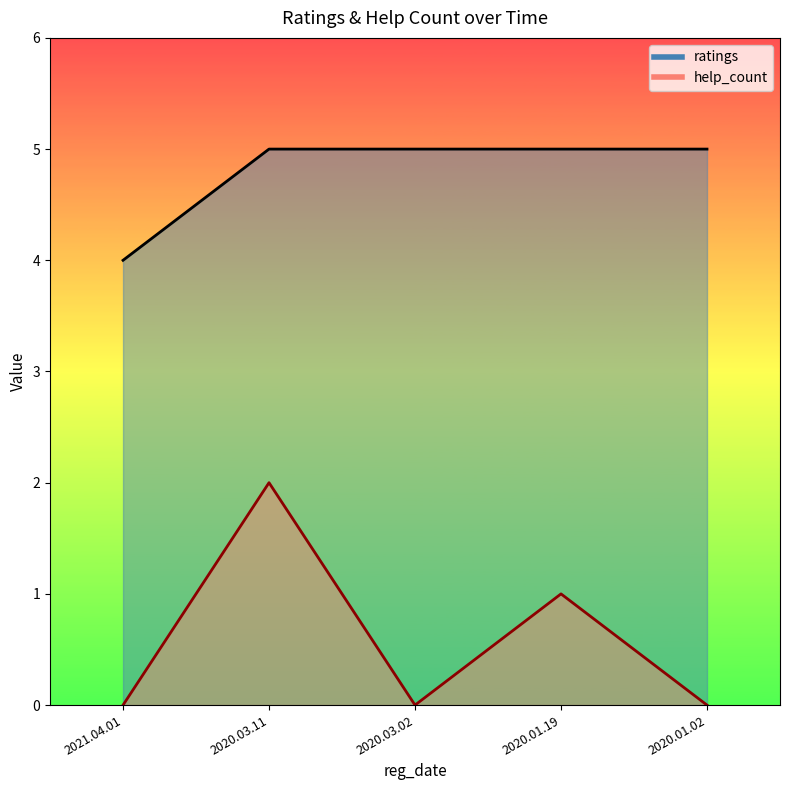

Rank the series by their maximum value, from lowest to highest.

help_count, ratings